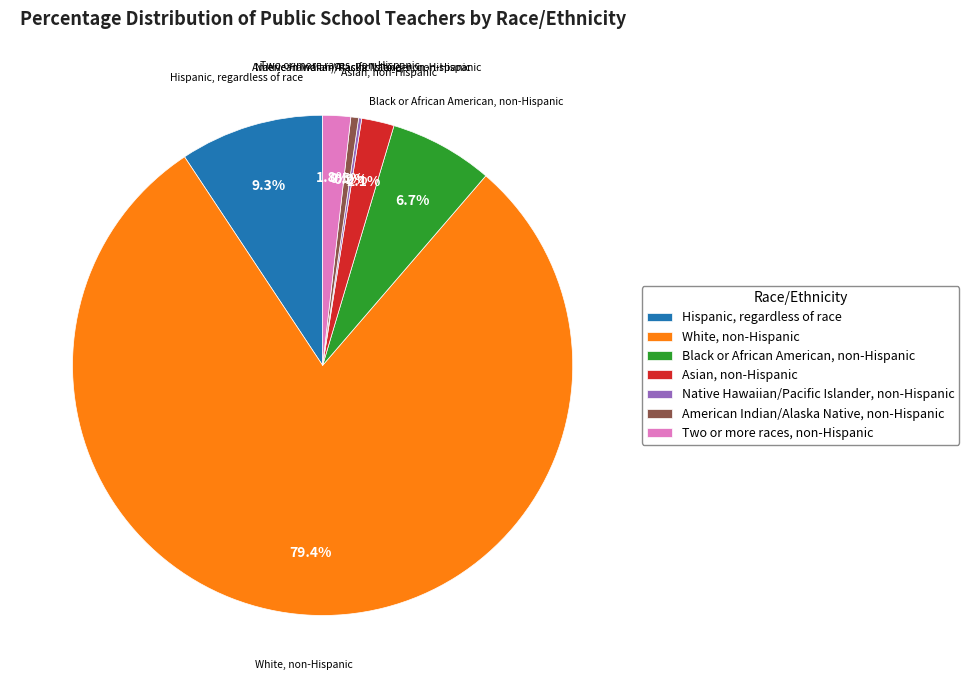

To the nearest percent, what percentage of the pie is Black or African American, non-Hispanic?

7%